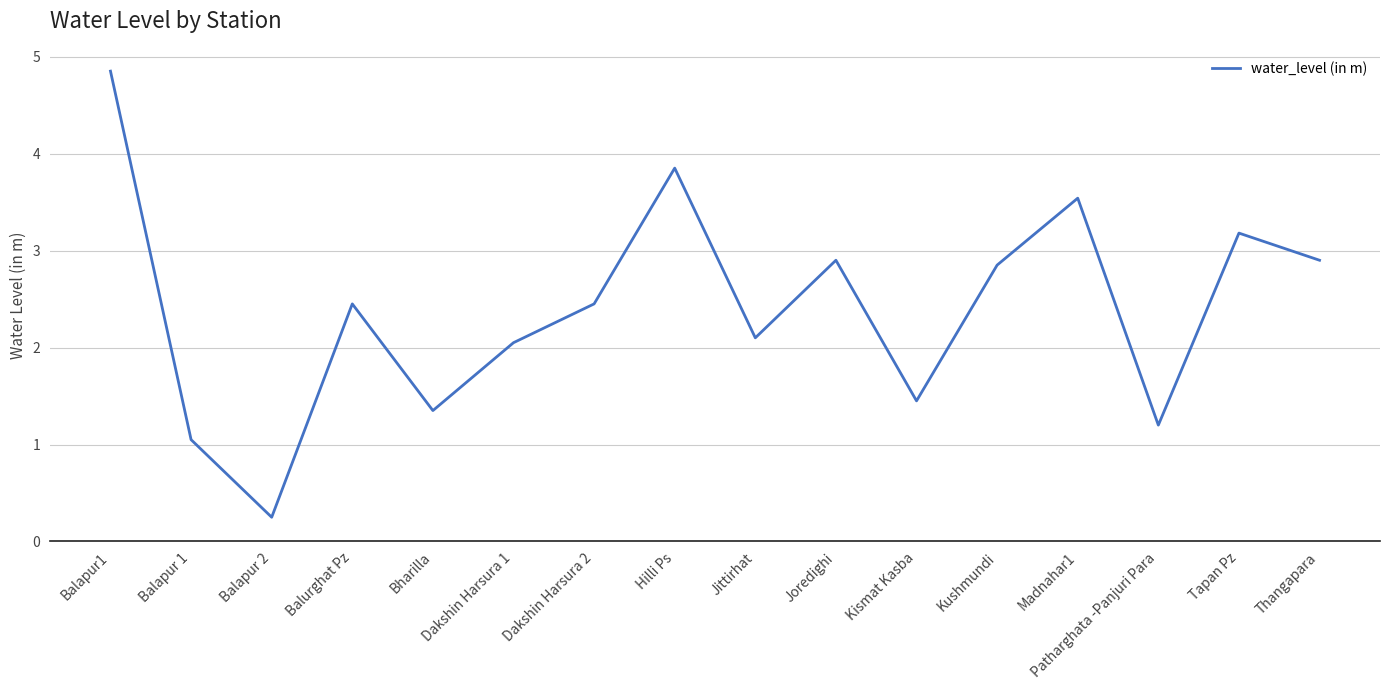

What is the difference between the second highest and minimum values?

3.6